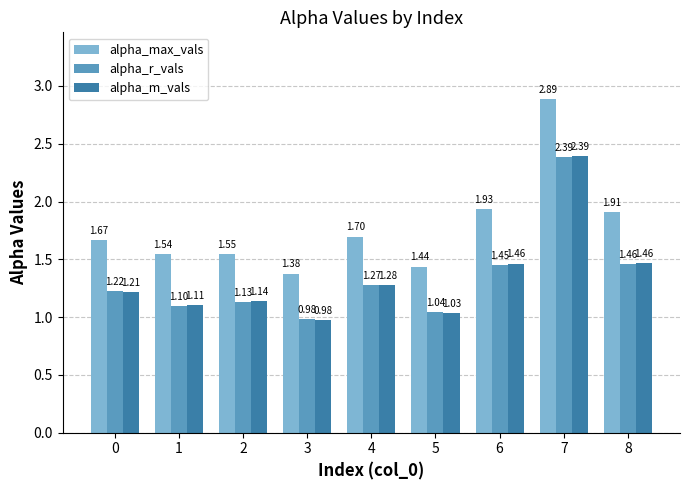

Which series has the largest total across all categories?

alpha_max_vals